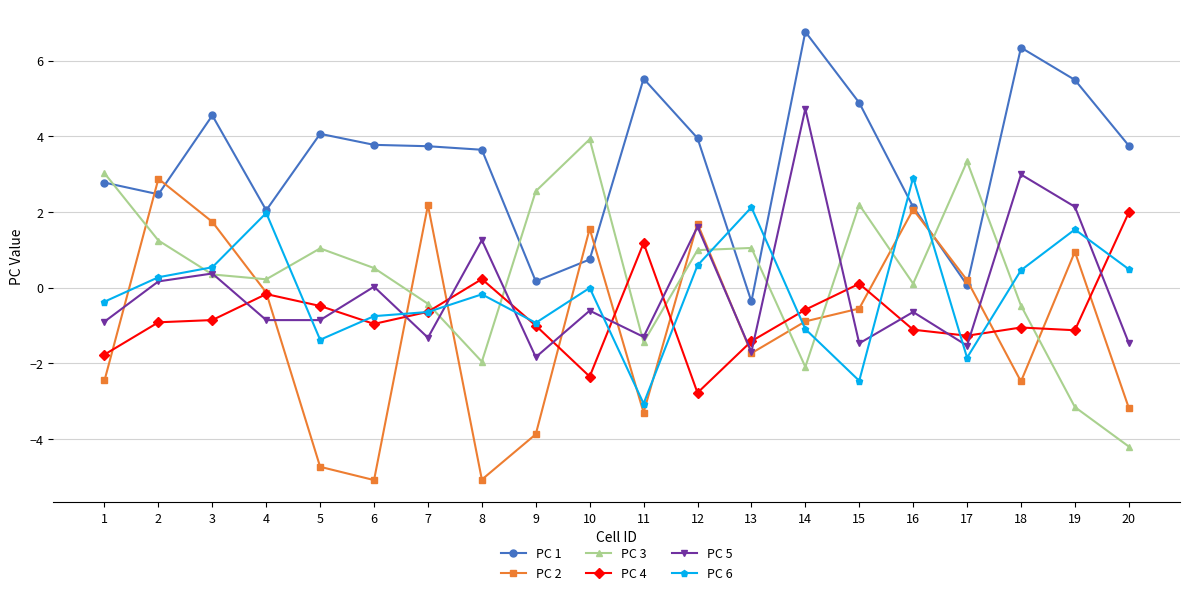

What is the smallest value displayed?

-5.1